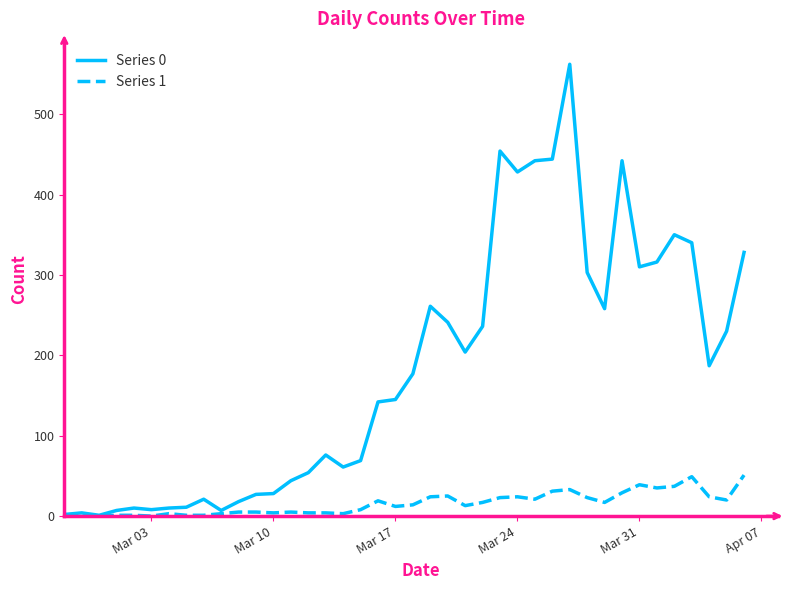

List the series in order of their overall mean, lowest first.

Series 1, Series 0